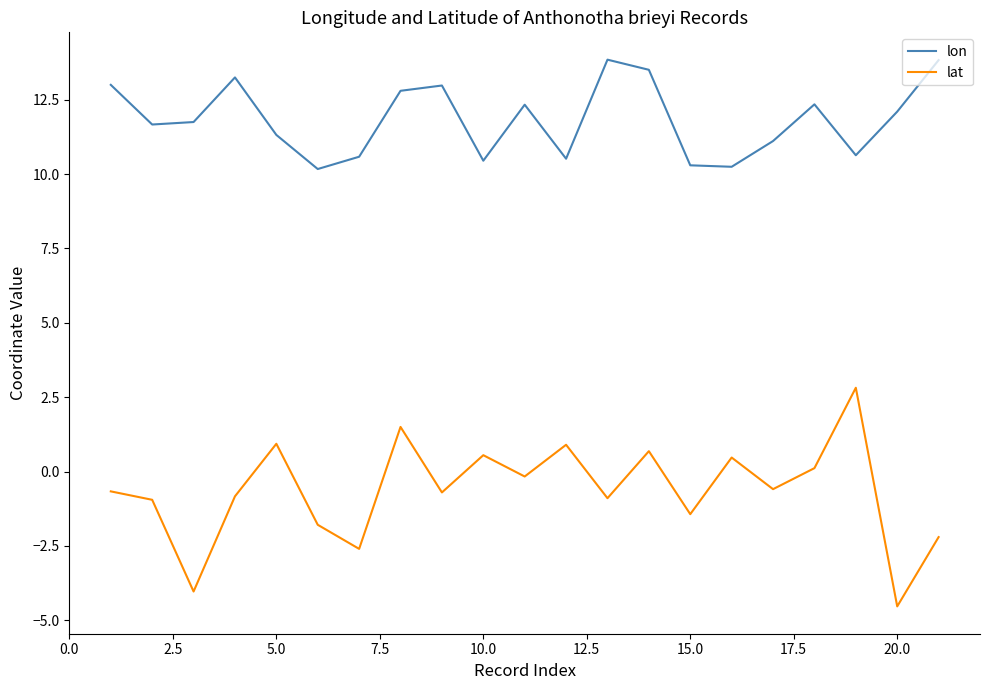

What is the difference between the maximum and minimum values in the lat series?

7.3